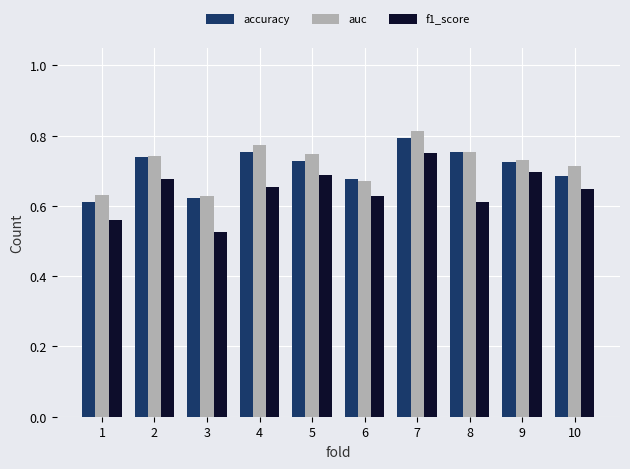

How many accuracy values are between 0 and 1?

10